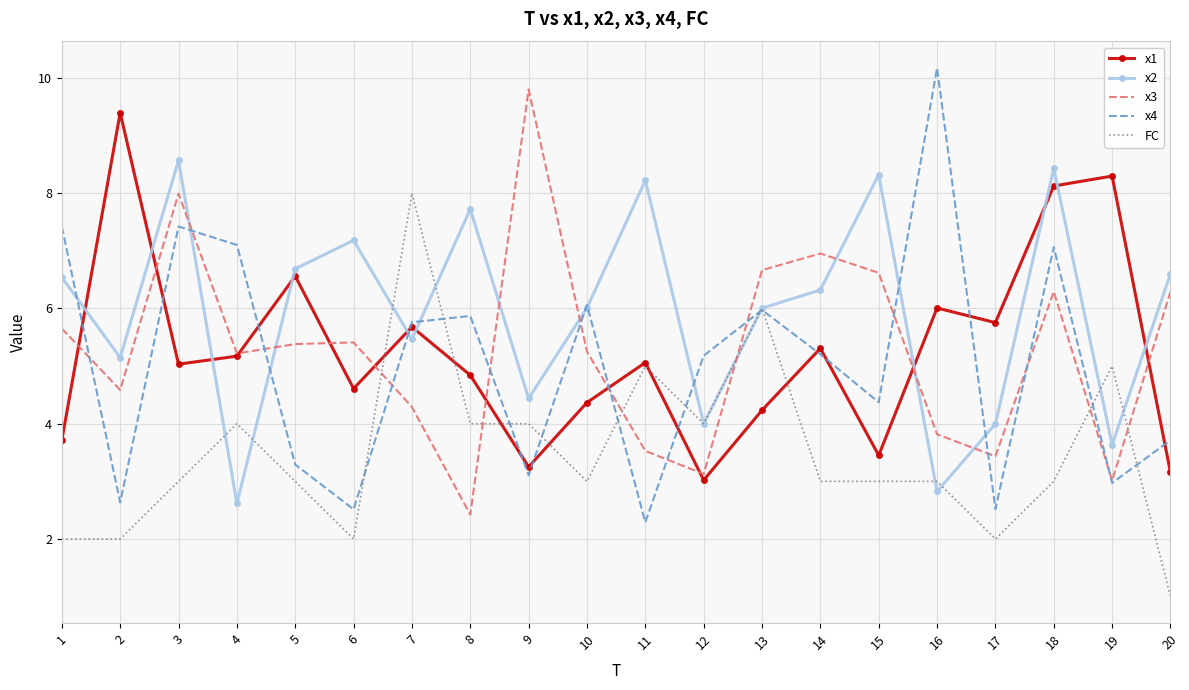

What is the smallest value displayed?

1.0